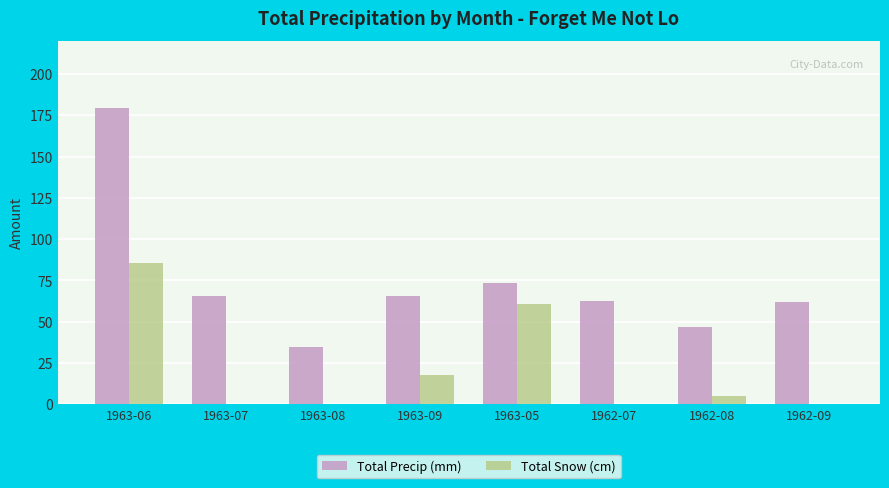

What is the sum of the Total Precip (mm) values at 1963-05 and 1962-08?

120.7